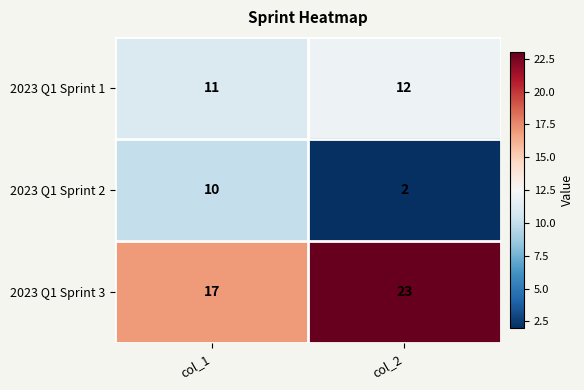

Which category has the highest value in the 2023 Q1 Sprint 1 series?

col_2